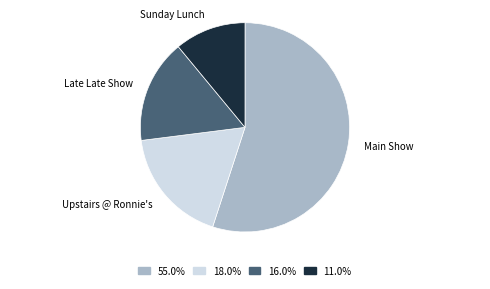

What is the ratio of the value at Main Show to the value at Late Late Show?

3.4